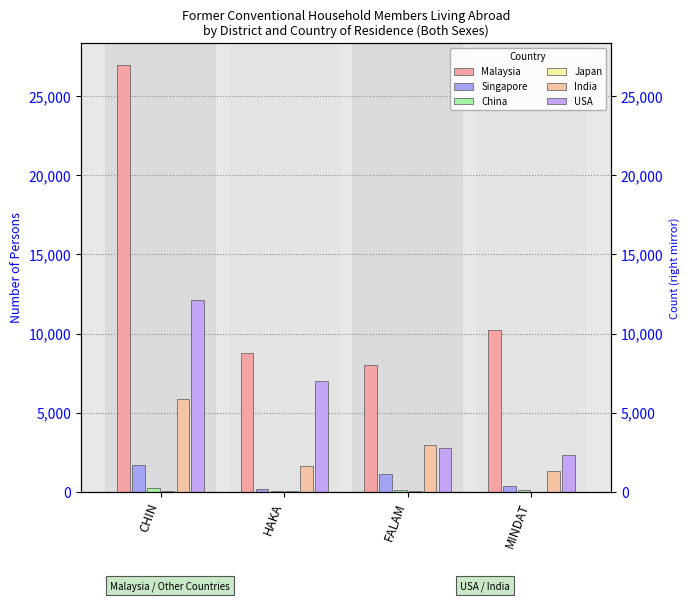

What is the greatest value displayed?

27016